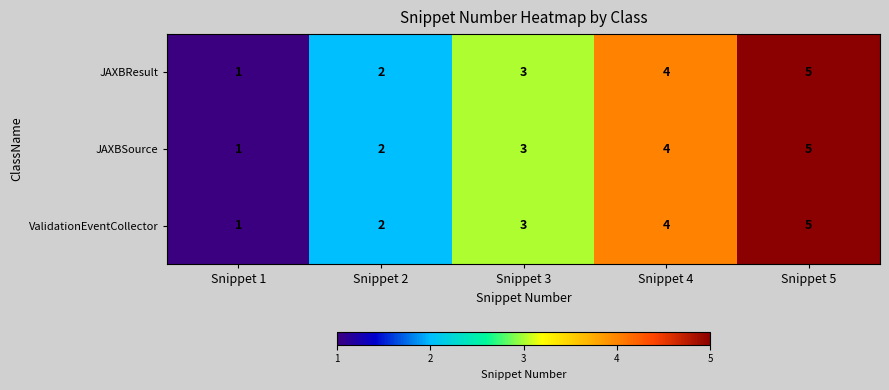

What value does the ValidationEventCollector series have at Snippet 3?

3